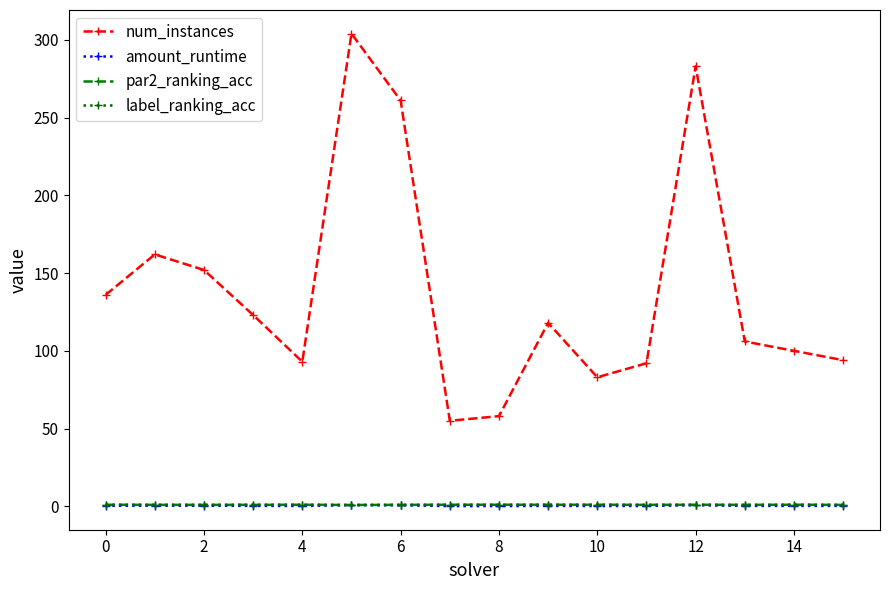

What is the highest value of the num_instances series?

304.0